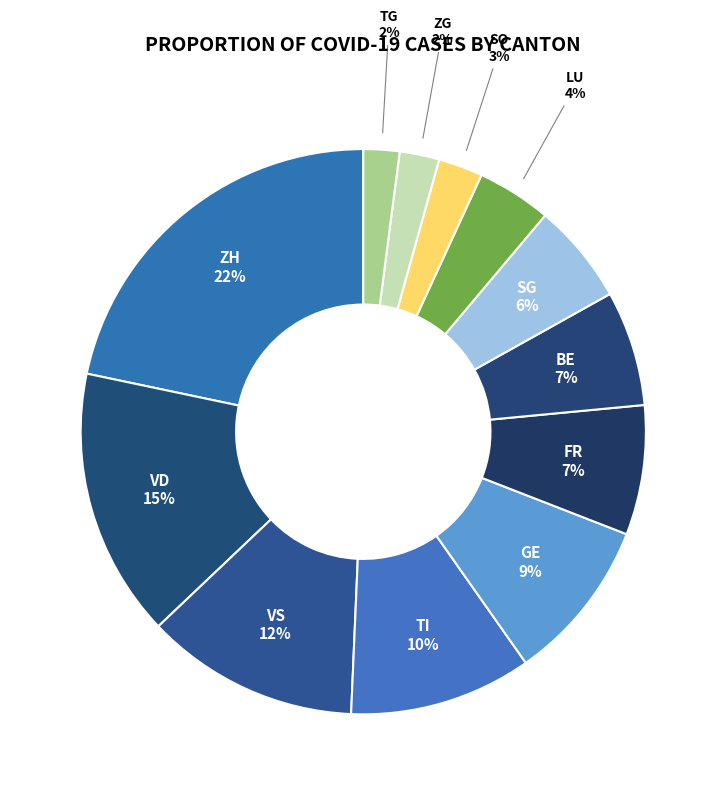

How many slices are in this pie chart?

12